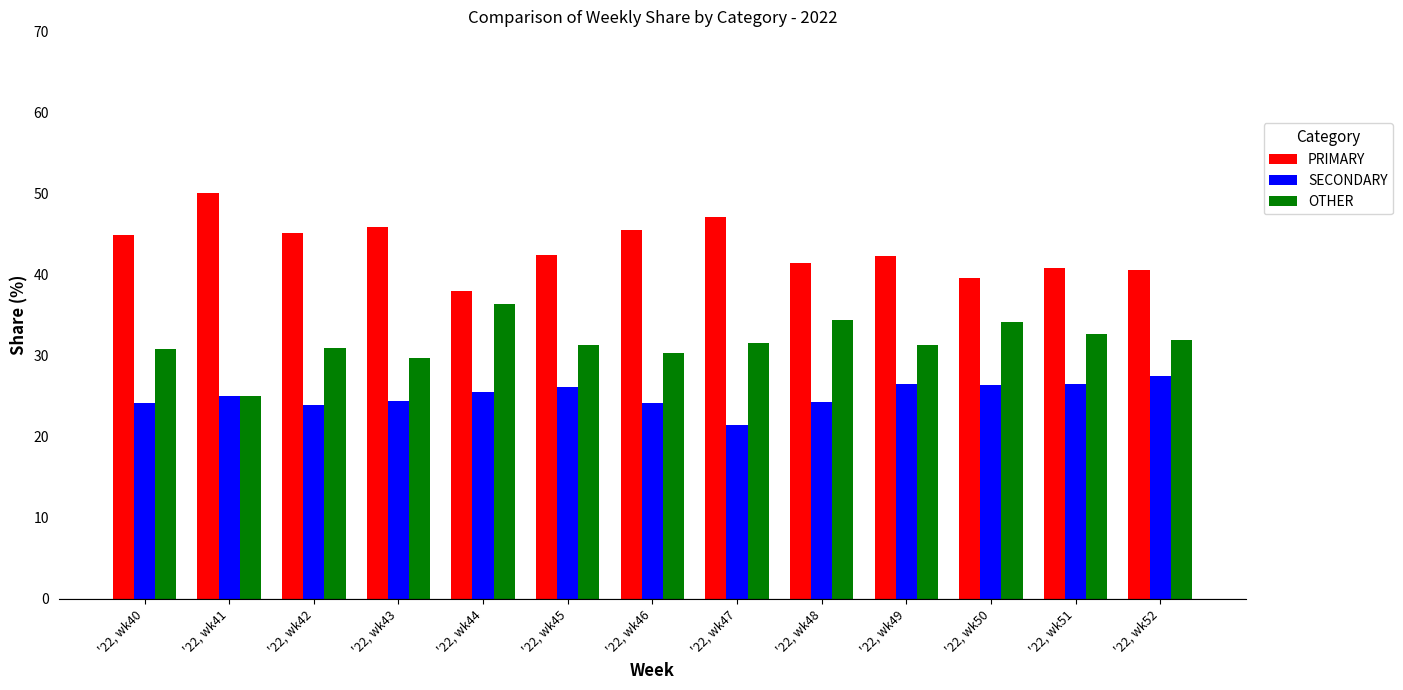

At which category does the chart reach its peak across all series?

'22, wk41